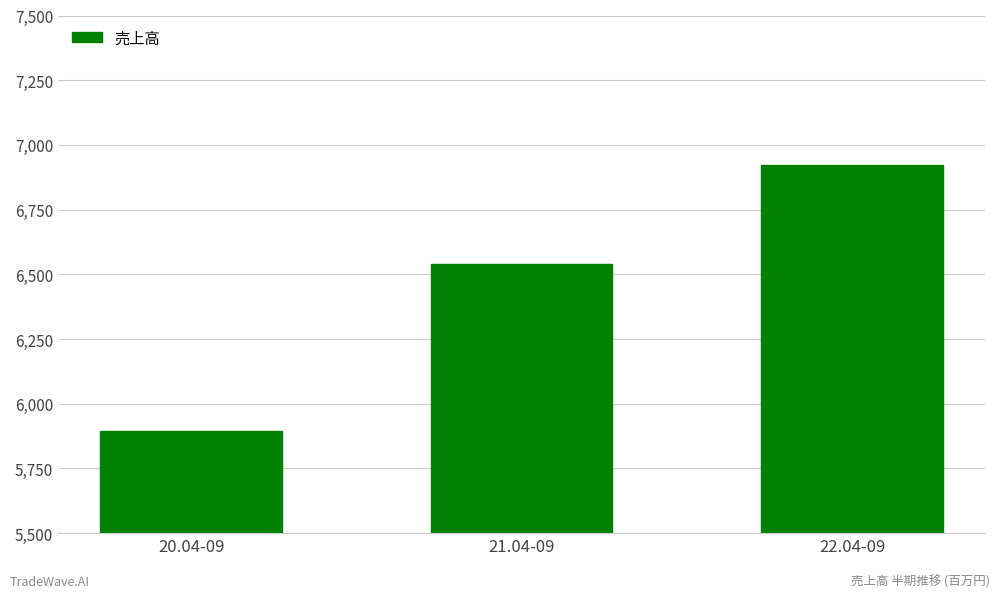

Read the value at 22.04-09, to the nearest 100.

6900